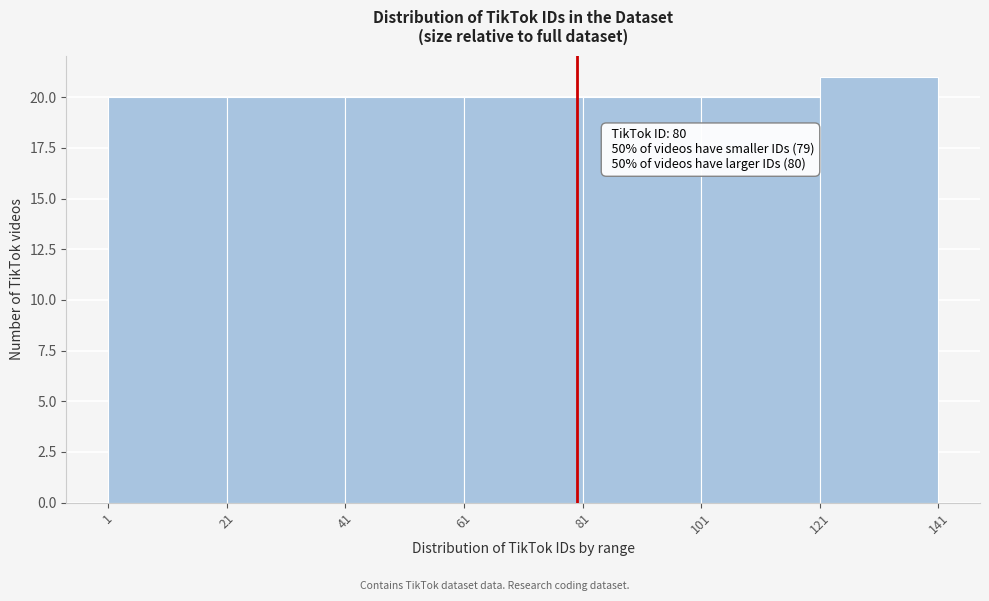

Over which range of the x-axis is the bar tallest?

121 to 141